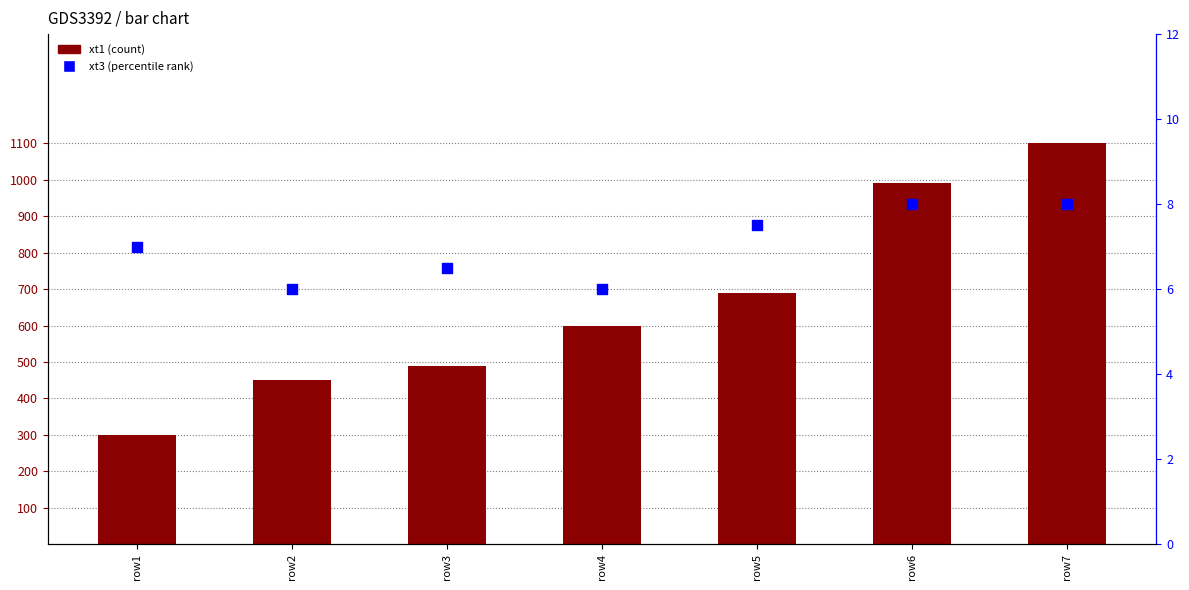

At how many categories does at least one series exceed 536?

4